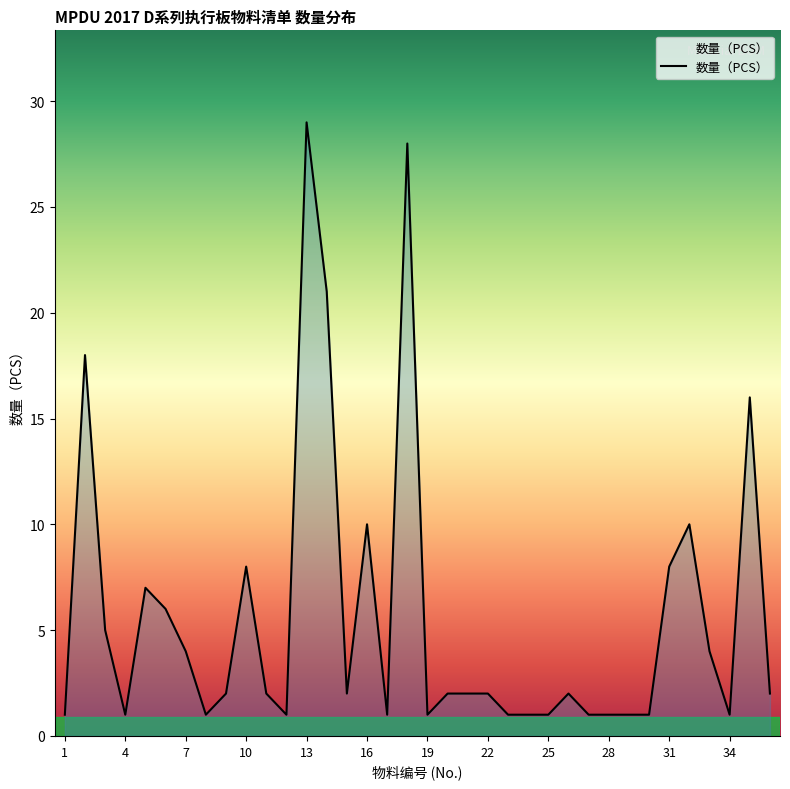

What is the difference between the maximum and second lowest values?

28